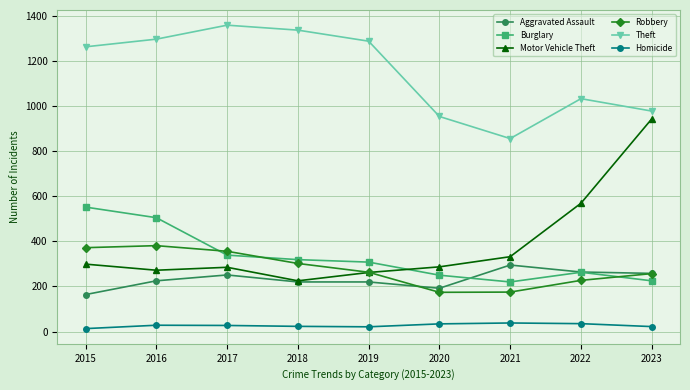

At which category does Theft reach its first local valley?

2021